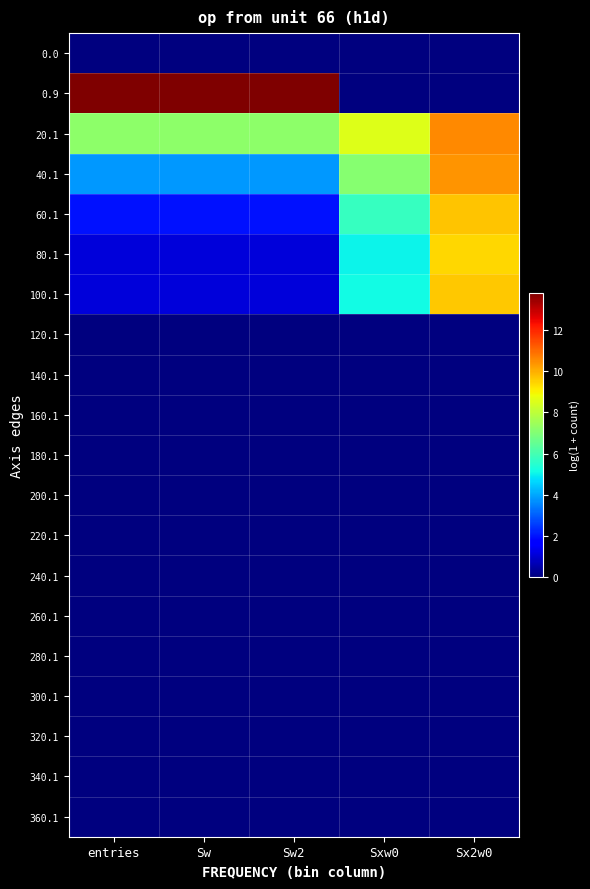

Which category has the highest value across all series?

entries